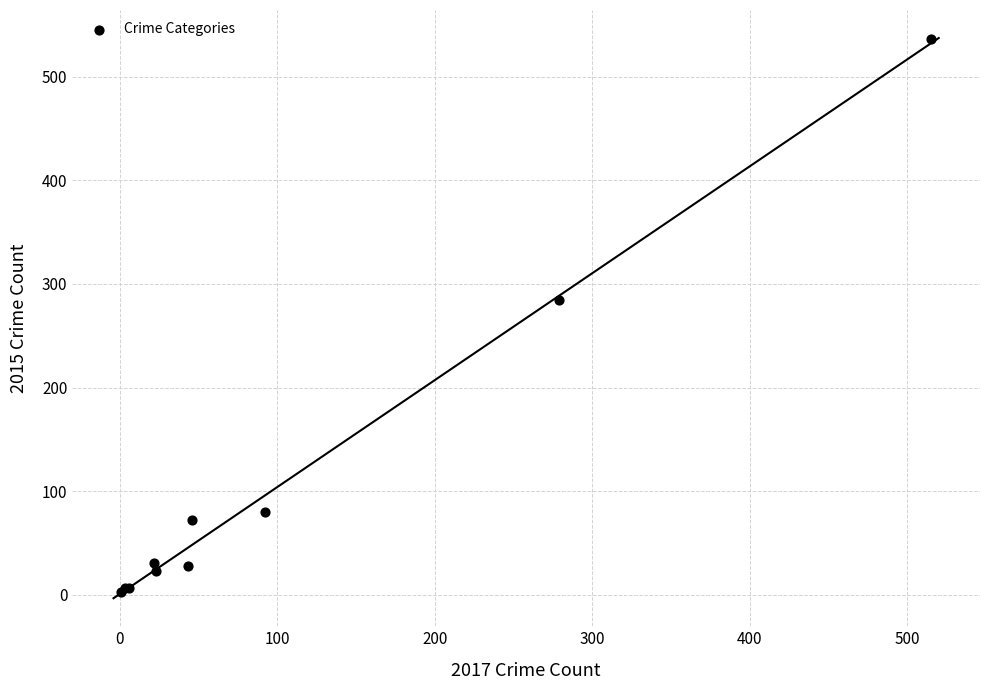

What Y value in the scatter plot is closest to 269?

285